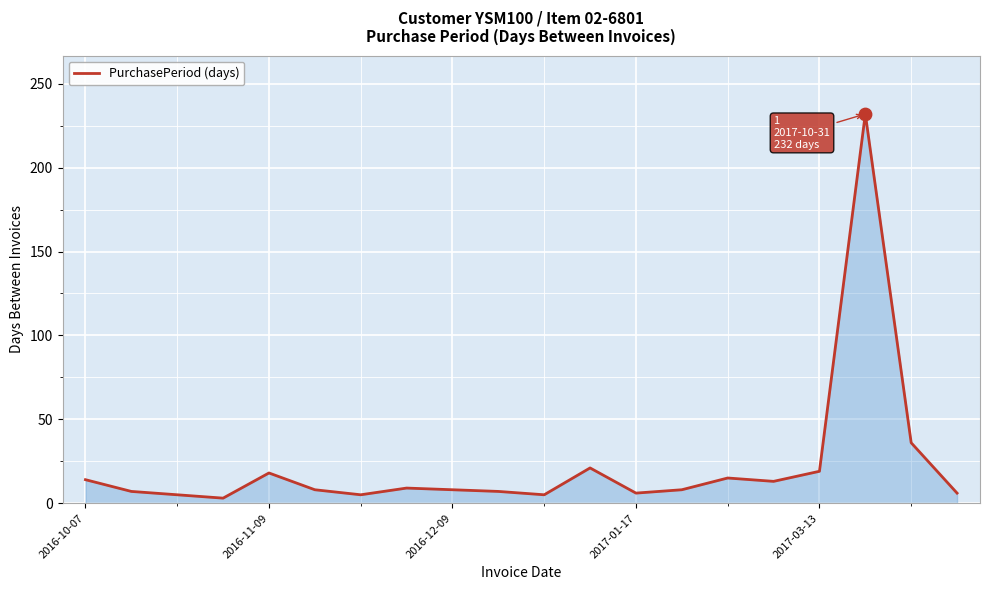

What is the maximum value shown in the chart?

232